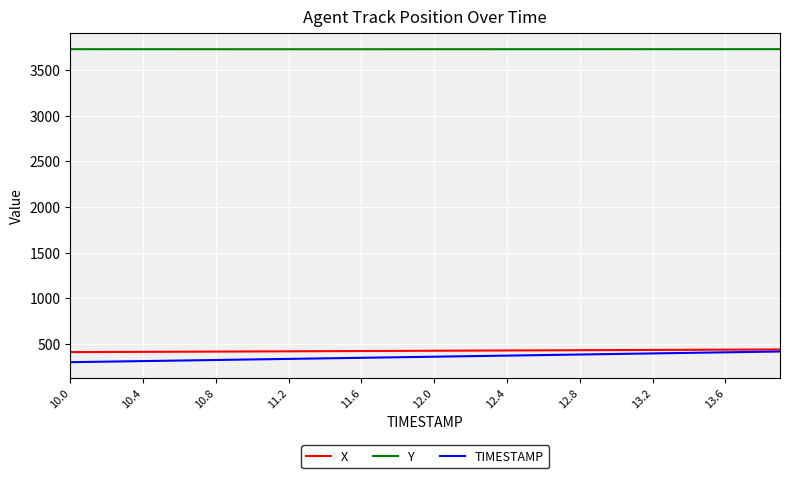

Which series has the widest spread of values?

TIMESTAMP